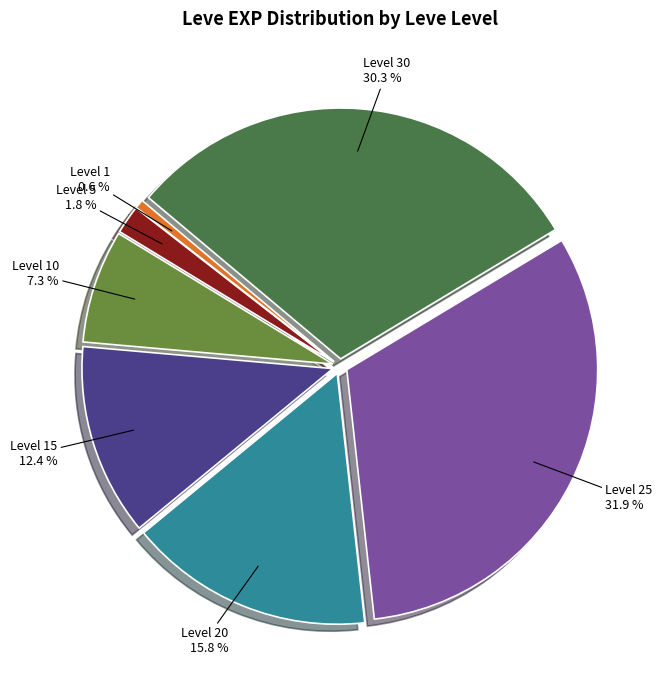

Count the number of slices in the pie.

7